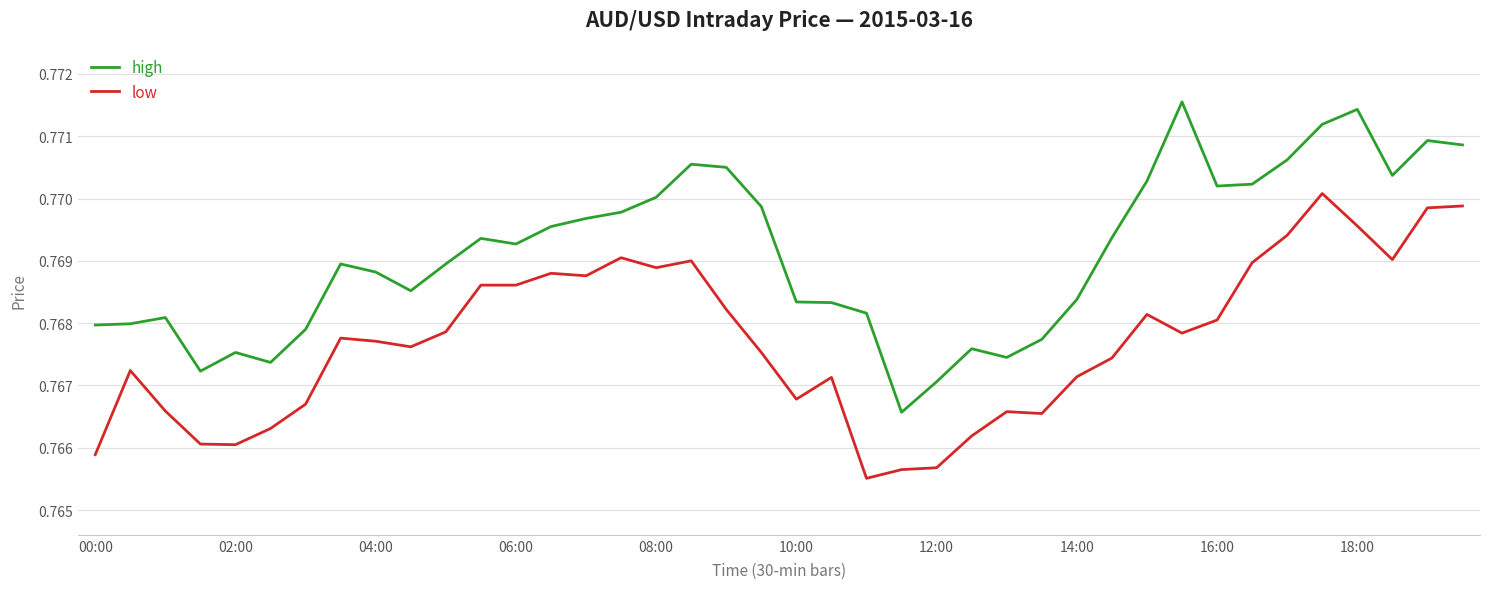

List the series in order of their peak value, highest first.

high, low